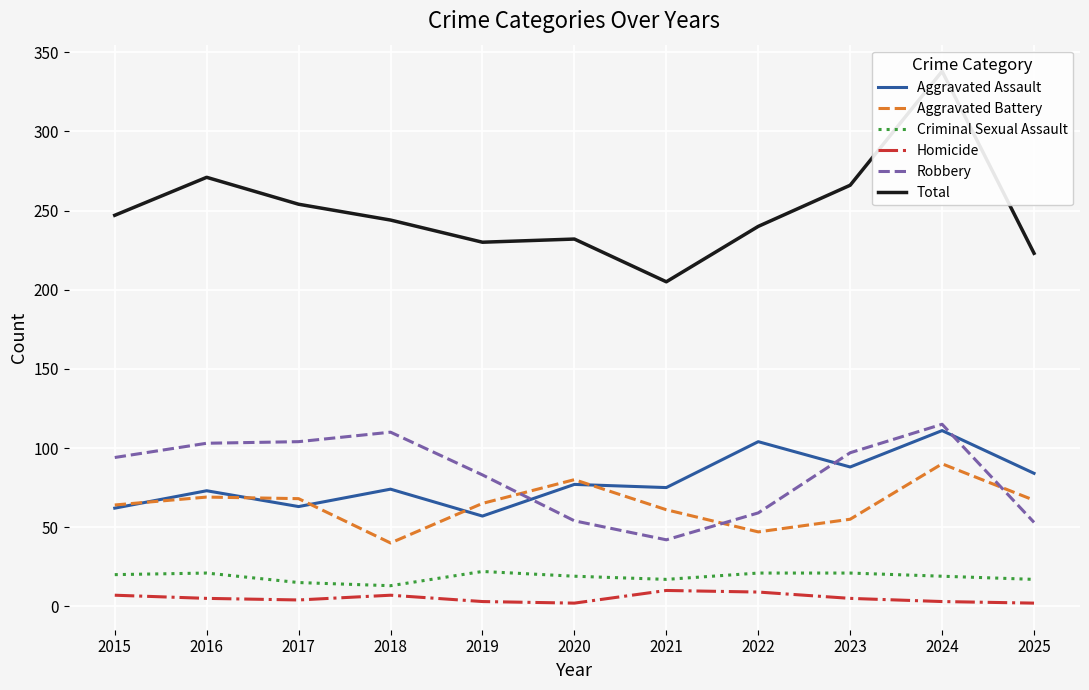

Reading right to left, what are all the values shown in this chart?

Aggravated Assault: 84	111	88	104	75	77	57	74	63	73	62
Aggravated Battery: 67	90	55	47	61	80	65	40	68	69	64
Criminal Sexual Assault: 17	19	21	21	17	19	22	13	15	21	20
Homicide: 2	3	5	9	10	2	3	7	4	5	7
Robbery: 53	115	97	59	42	54	83	110	104	103	94
Total: 223	338	266	240	205	232	230	244	254	271	247